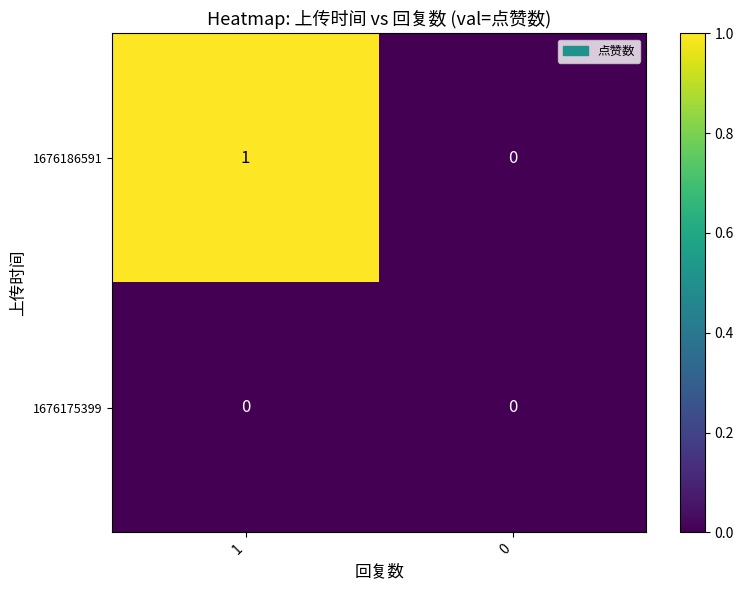

At which category is the sum across all series the highest?

1